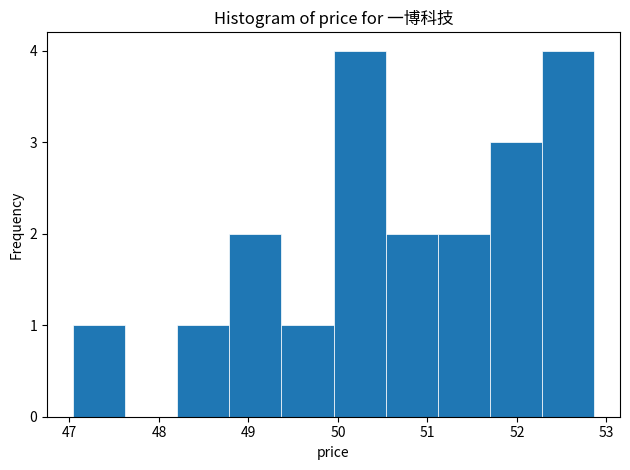

Reading left to right, list every bar in this chart as the range it spans on the x-axis followed by its height. Neither the bar edges nor the heights are printed on the chart, so give them approximately, as read against the axes.

47.0 to 47.6: 1
47.6 to 48.2: 0
48.2 to 48.8: 1
48.8 to 49.4: 2
49.4 to 50.0: 1
50.0 to 50.5: 4
50.5 to 51.1: 2
51.1 to 51.7: 2
51.7 to 52.3: 3
52.3 to 52.9: 4